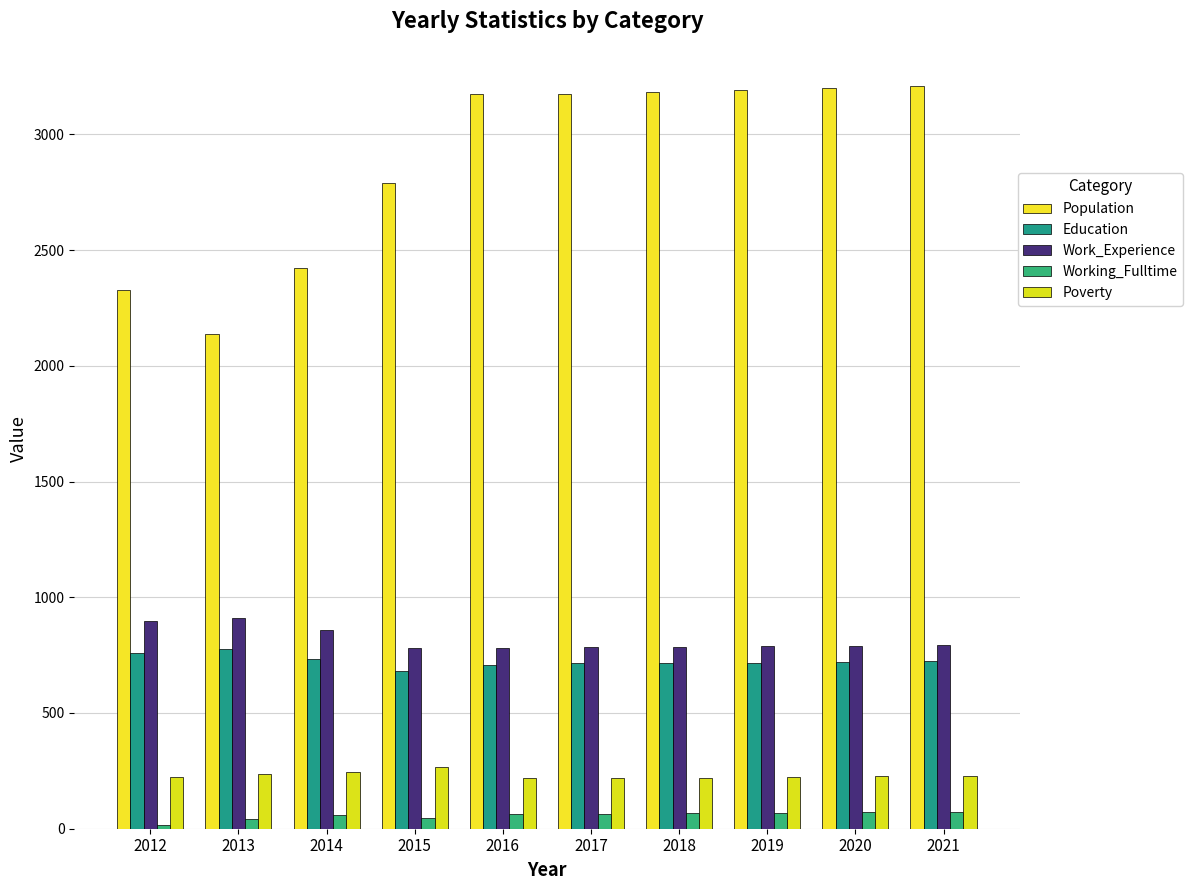

Reading right to left, transcribe all the data shown in this chart.

Population: 2021=3209	2020=3201	2019=3192	2018=3183	2017=3174	2016=3173	2015=2790	2014=2424	2013=2138	2012=2326
Education: 2021=723	2020=721	2019=718	2018=716	2017=715	2016=706	2015=680	2014=732	2013=776	2012=758
Work_Experience: 2021=792	2020=790	2019=788	2018=786	2017=785	2016=779	2015=782	2014=857	2013=911	2012=897
Working_Fulltime: 2021=73	2020=71	2019=69	2018=67	2017=65	2016=63	2015=46	2014=61	2013=43	2012=15
Poverty: 2021=229	2020=226	2019=224	2018=221	2017=218	2016=218	2015=265	2014=245	2013=235	2012=224